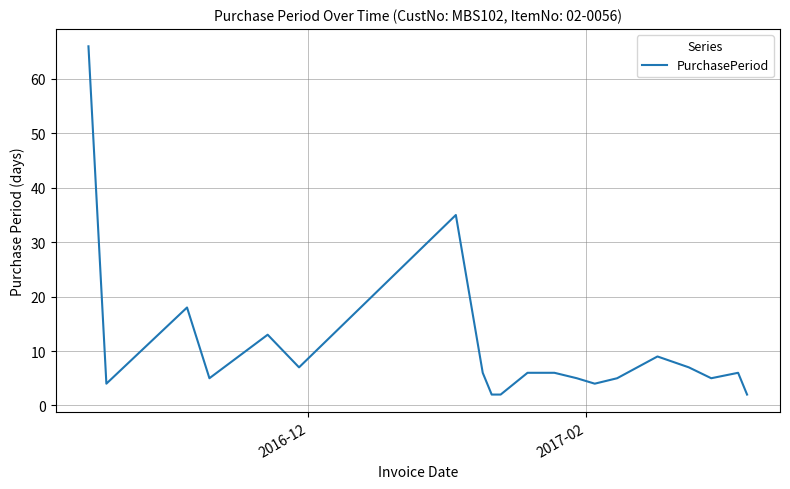

Does the chart have visible grid lines?

Yes